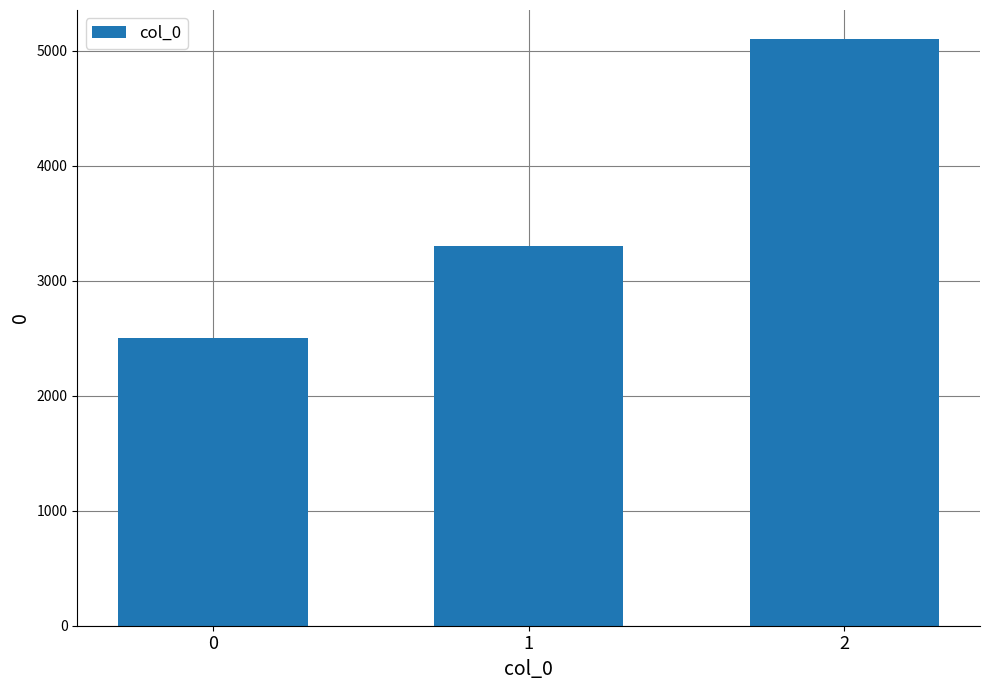

List the labels in order of value, smallest first.

0, 1, 2